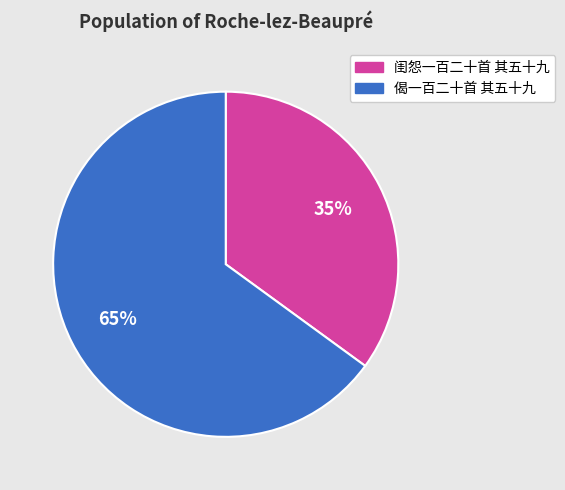

Which category accounts for the majority?

偈一百二十首 其五十九